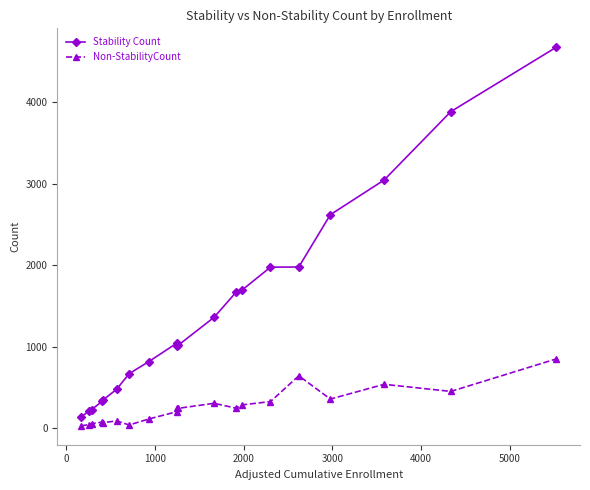

Does the chart have visible grid lines?

No